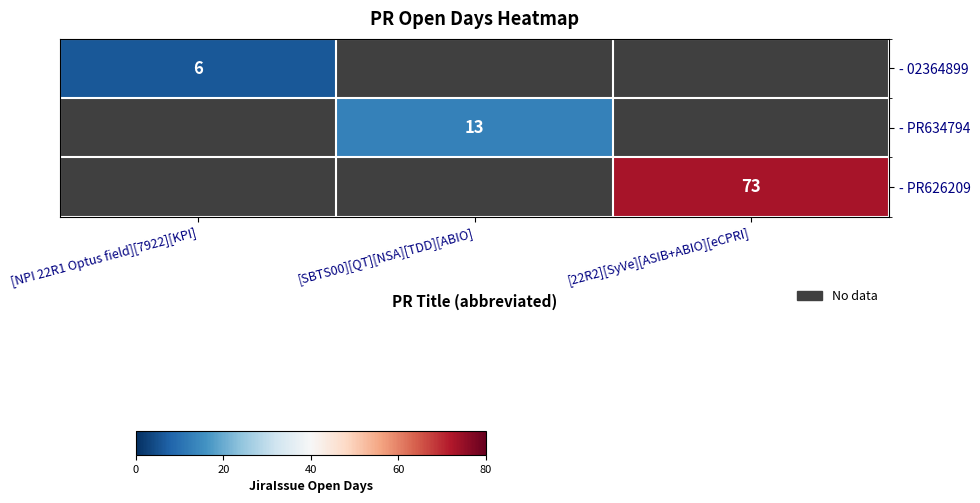

The - 02364899 series shows 3 at [NPI 22R1 Optus field][7922][KPI]. True or false?

False